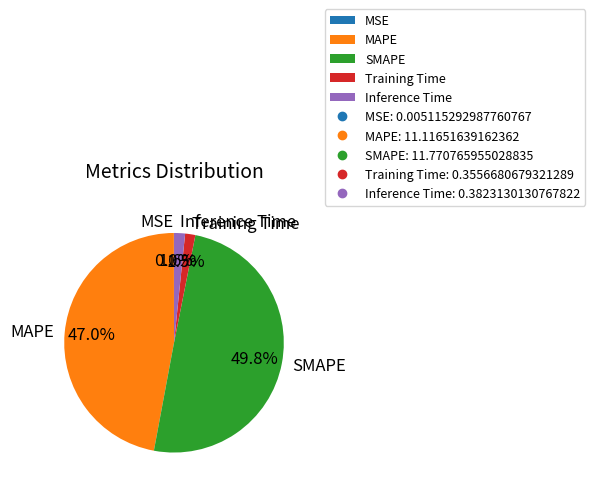

Is it true that SMAPE is 50% of the pie?

True